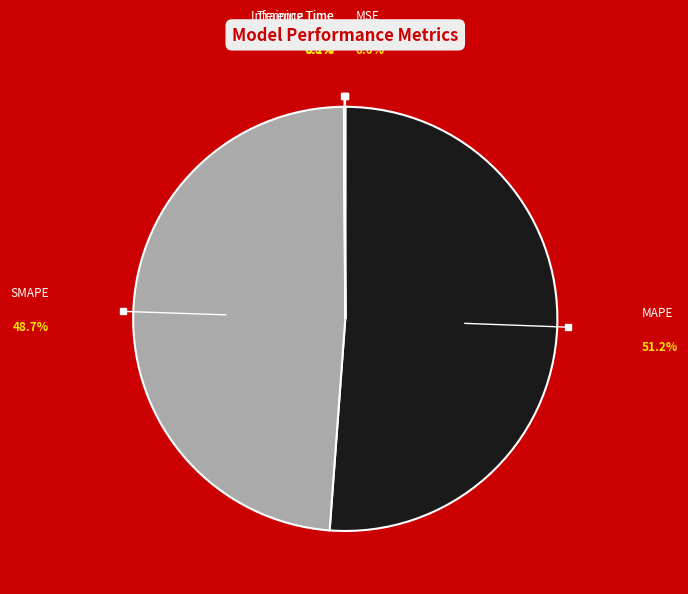

To the nearest percent, what is the average slice percentage?

20%